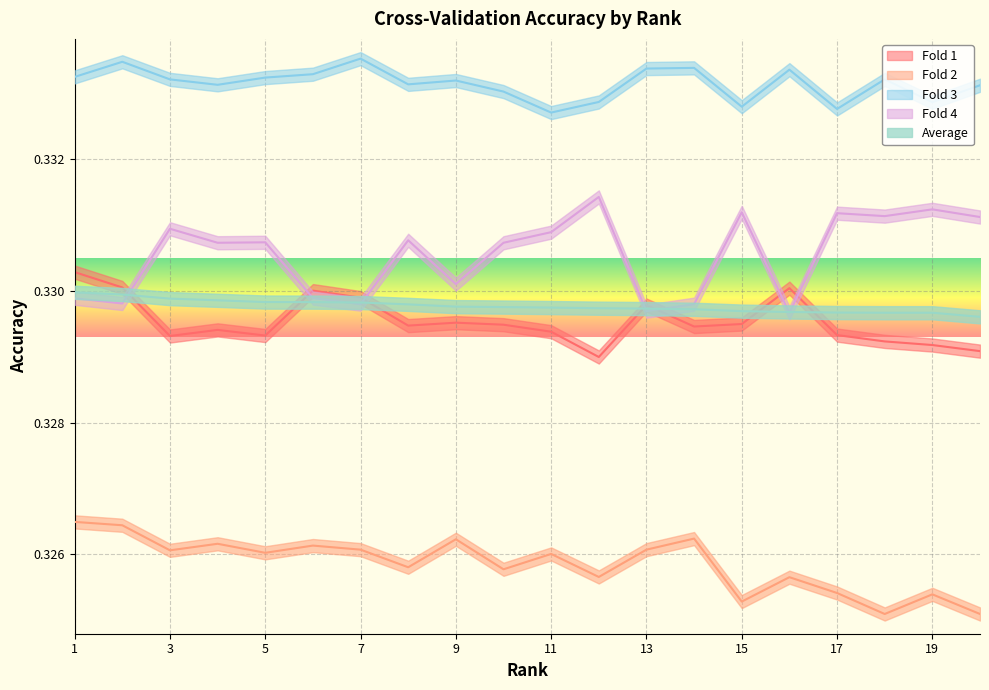

What are all the series names shown in the legend?

Fold 1, Fold 2, Fold 3, Fold 4, Average